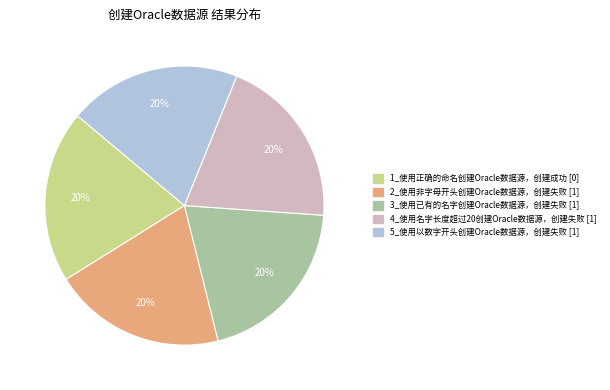

What is the ratio of the value at 2_使用非字母开头创建Oracle数据源，创建失败 to the value at 4_使用名字长度超过20创建Oracle数据源，创建失败?

1.0